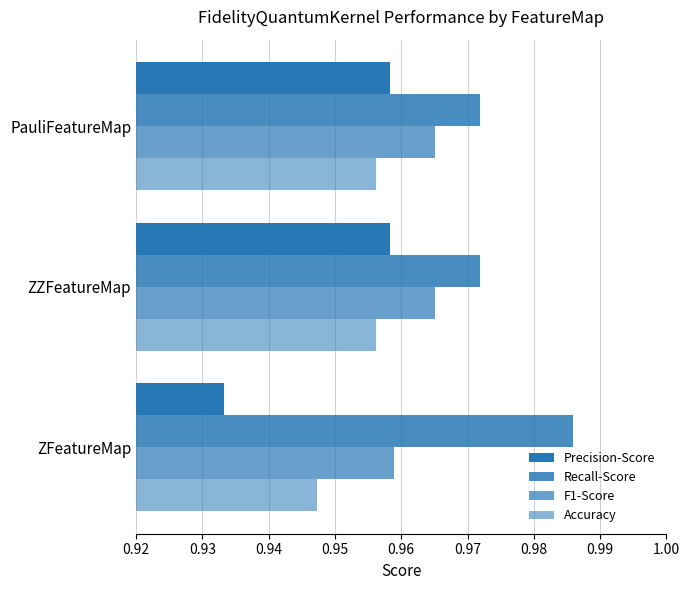

Count the number of categories in the chart.

3